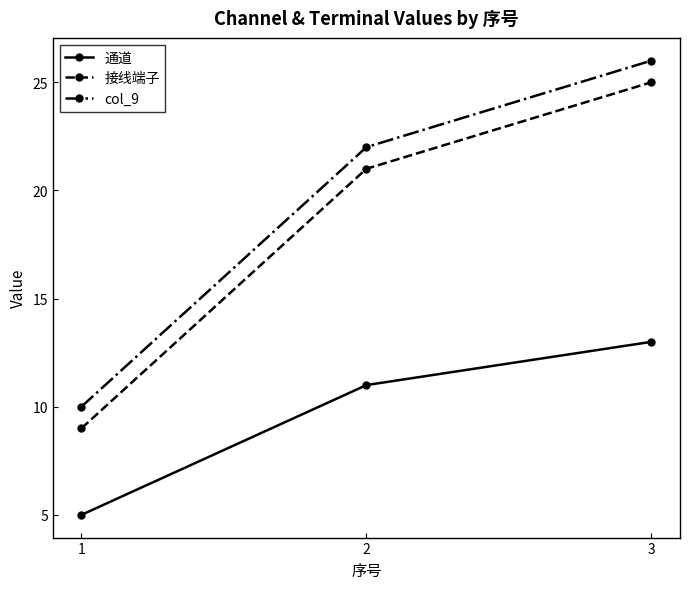

What is the difference between the maximum and second lowest values in the 通道 series?

2